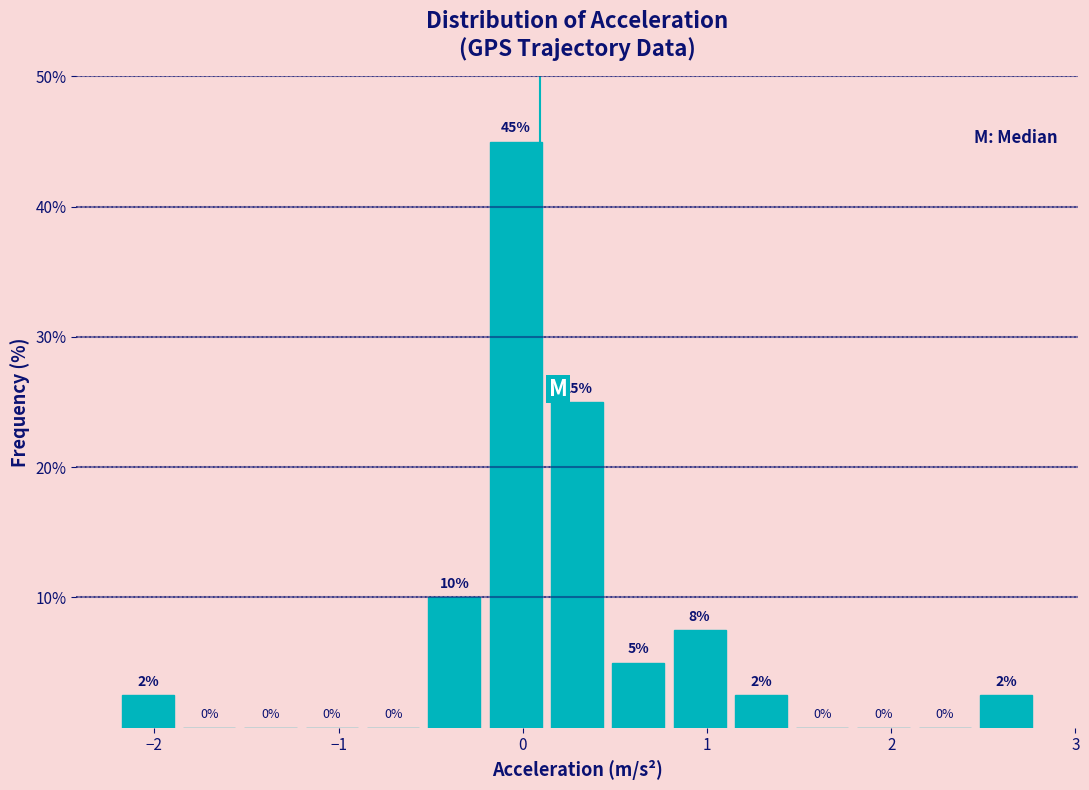

Read against the x-axis, roughly where is the centre of the tallest bar?

0.0